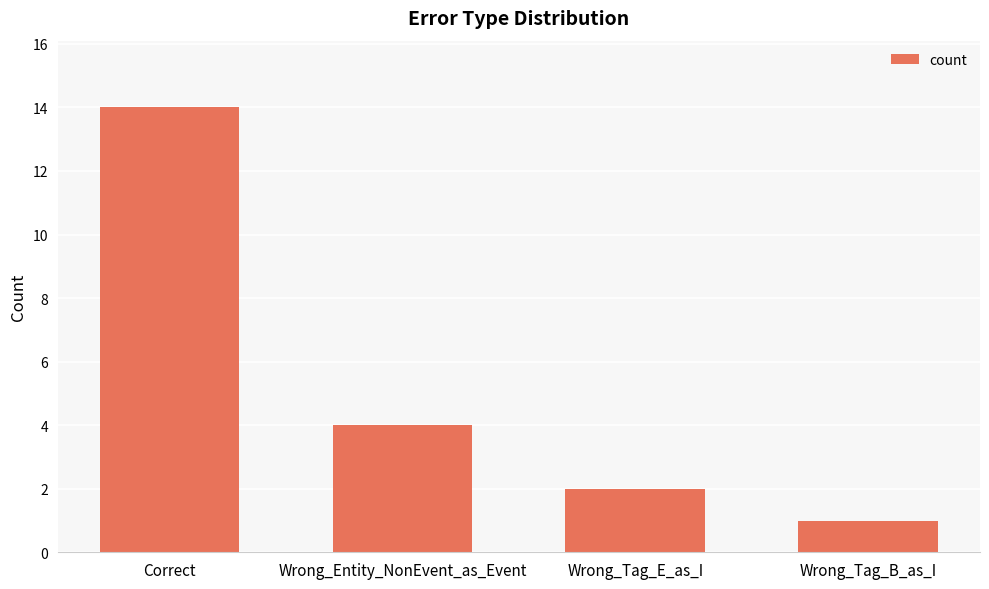

List the labels in order of value, largest first.

Correct, Wrong_Entity_NonEvent_as_Event, Wrong_Tag_E_as_I, Wrong_Tag_B_as_I